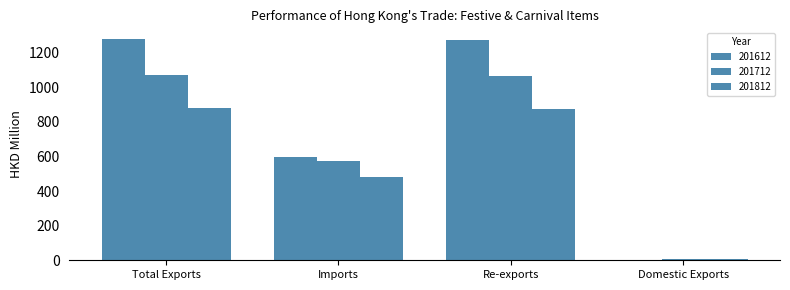

What is the smallest value displayed?

4.2